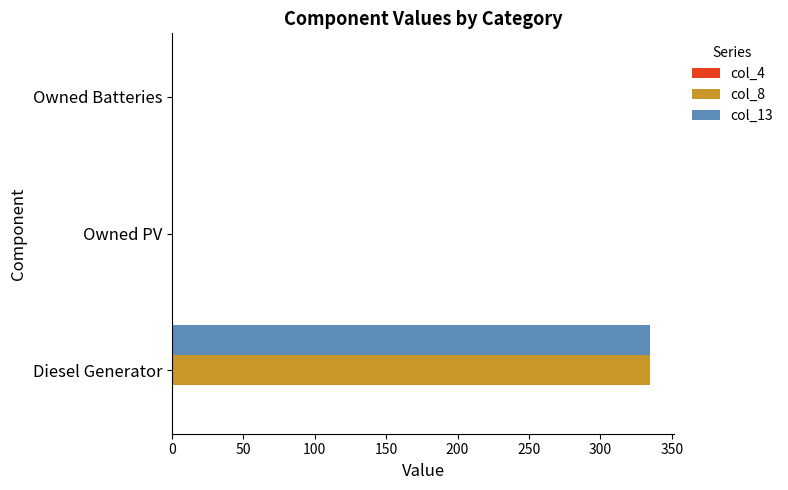

The col_13 series shows 104 at Owned Batteries. True or false?

False